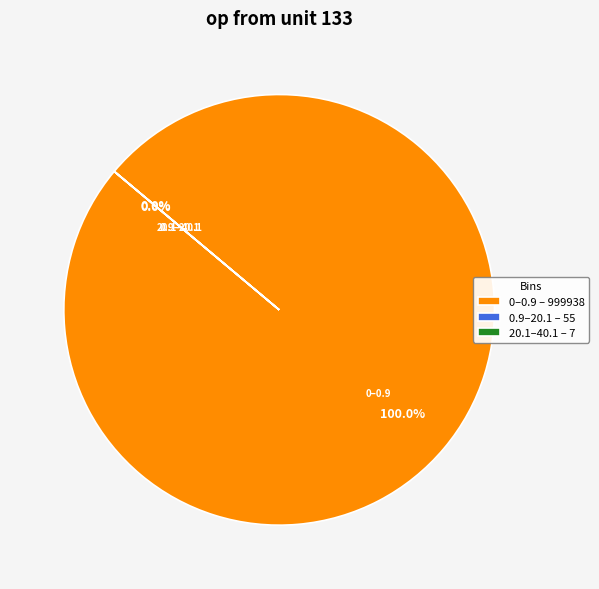

Is it true that 0.9-20.1 is 1% of the pie?

False